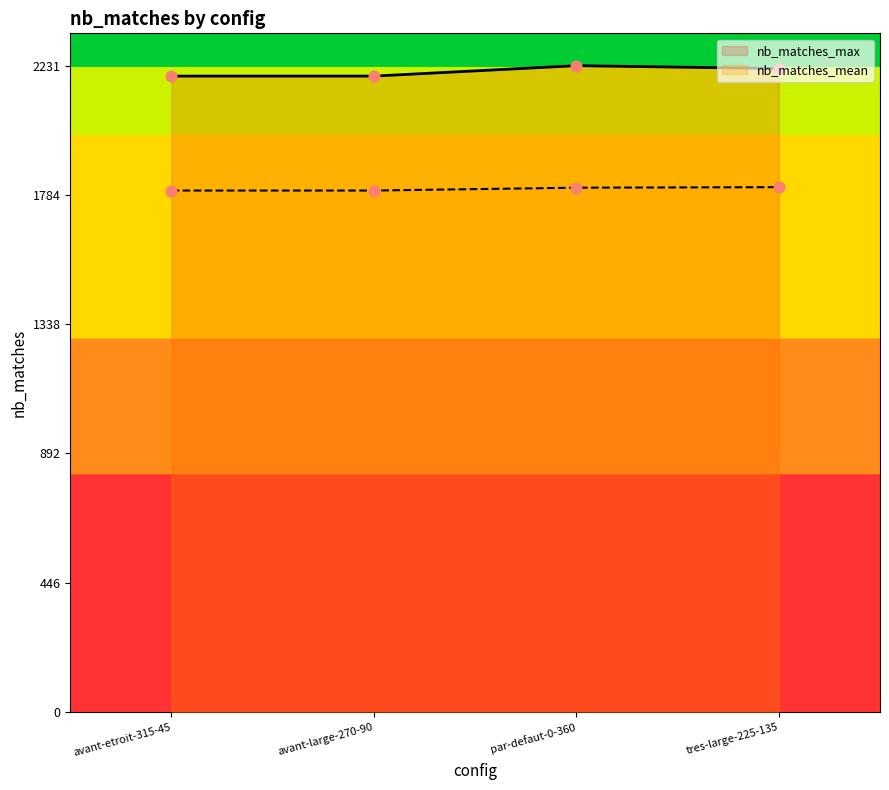

Which series has the widest spread of Y values?

nb_matches_max